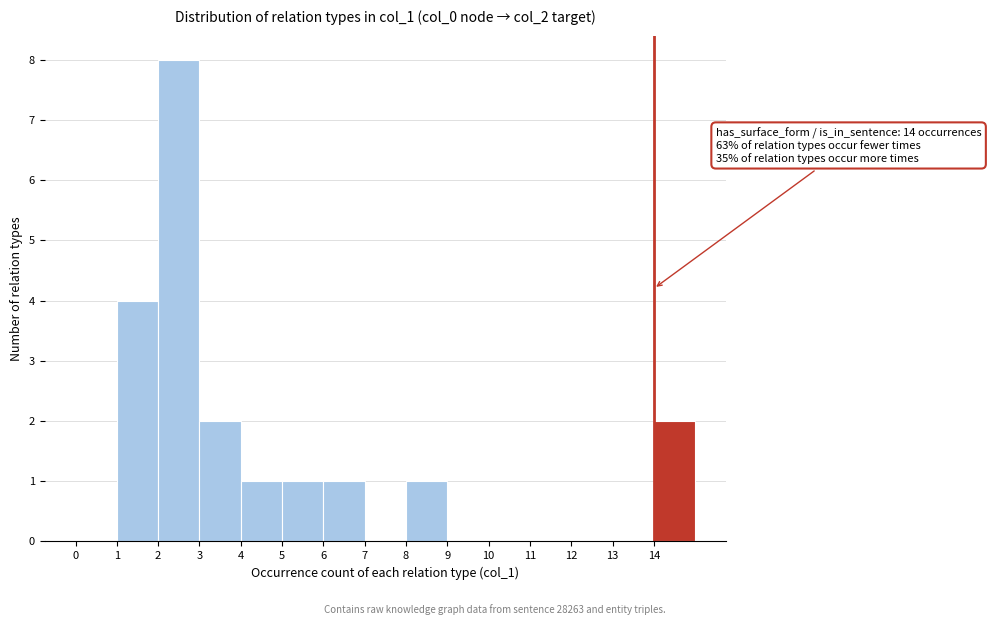

Which range on the x-axis has the tallest bar?

2 to 3